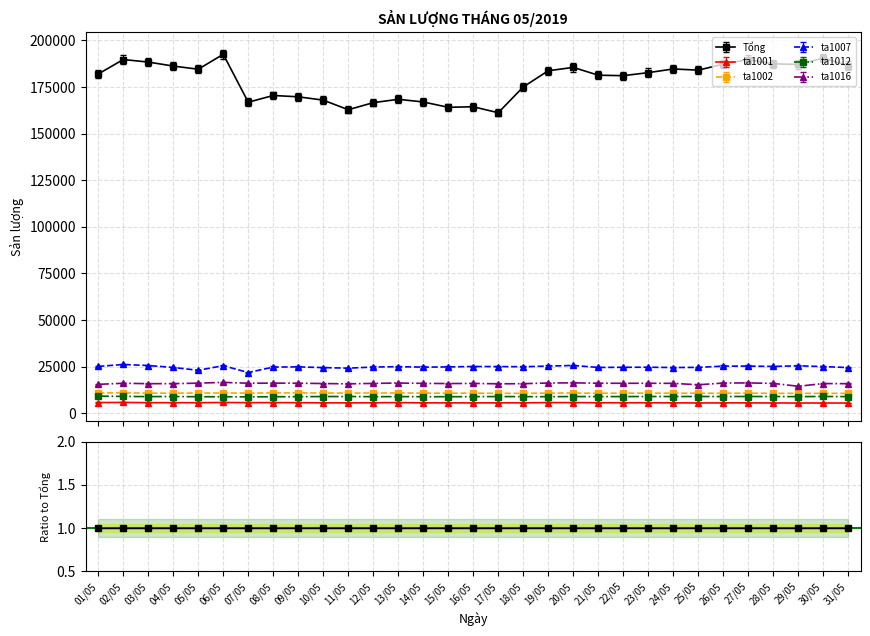

Which series changed the most between 05/05 and 15/05?

Tổng